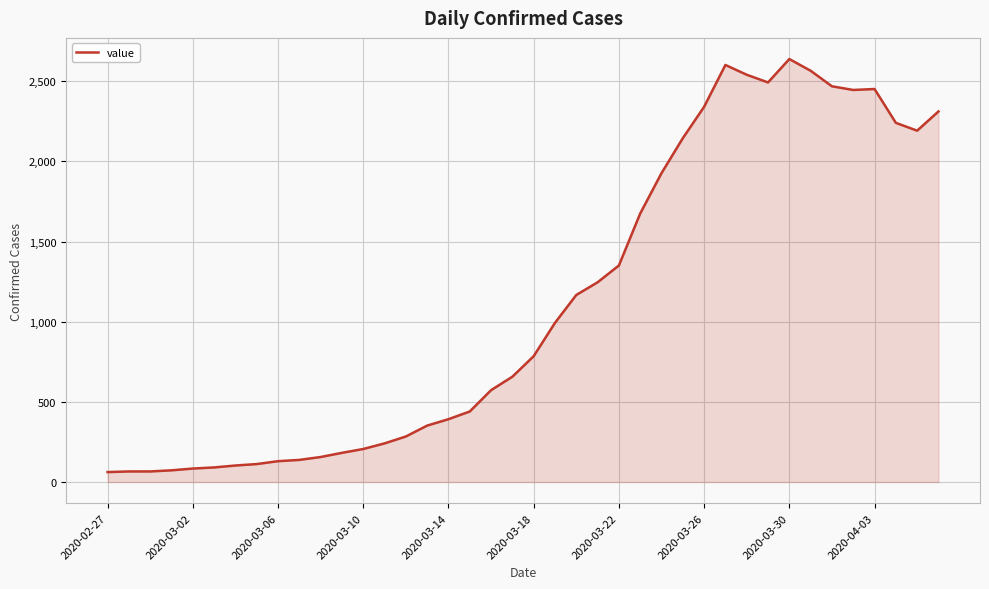

What is the greatest value displayed?

2639